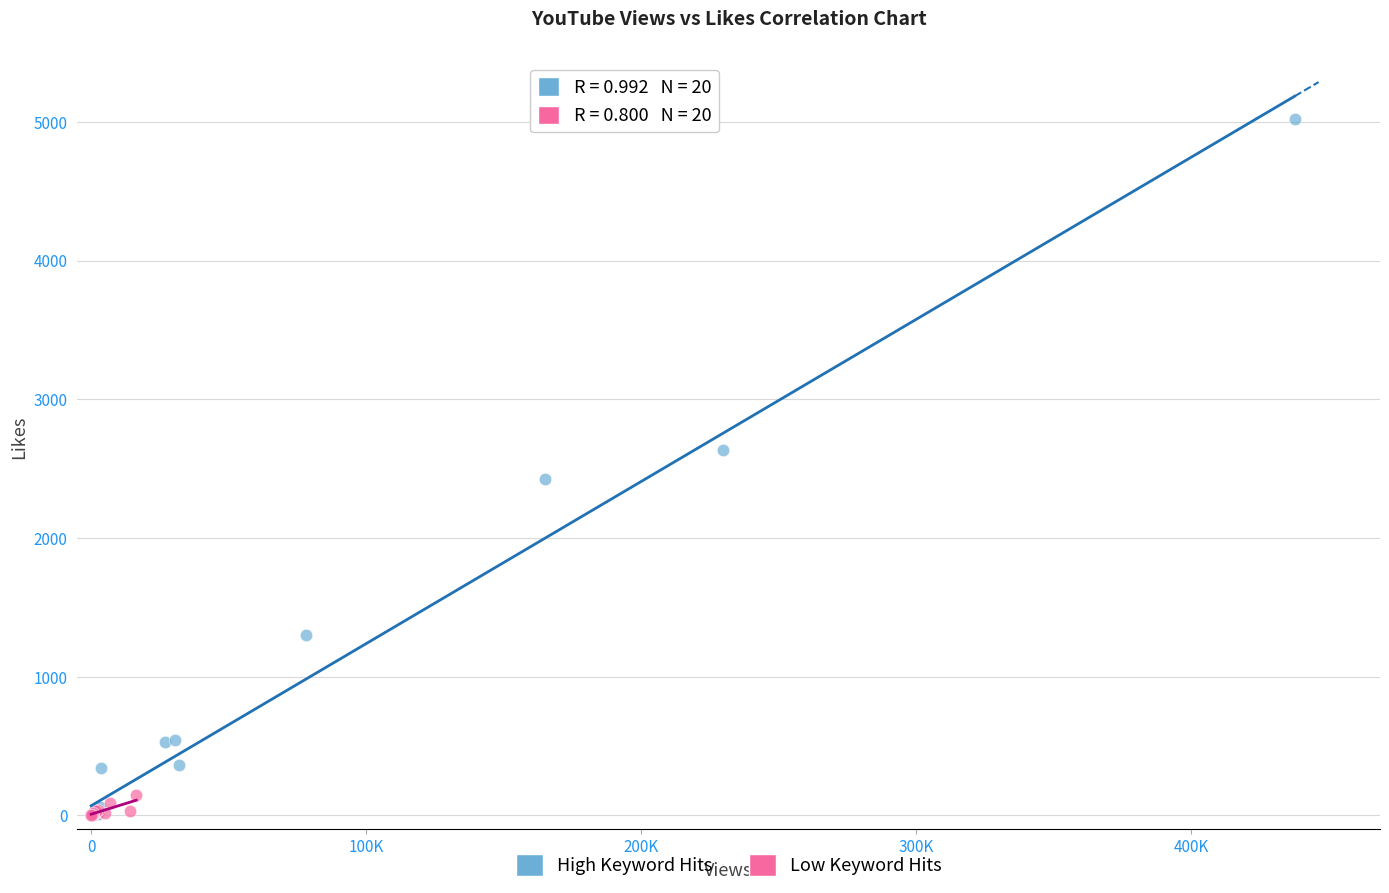

Which series contains the highest Y value?

High Keyword Hits